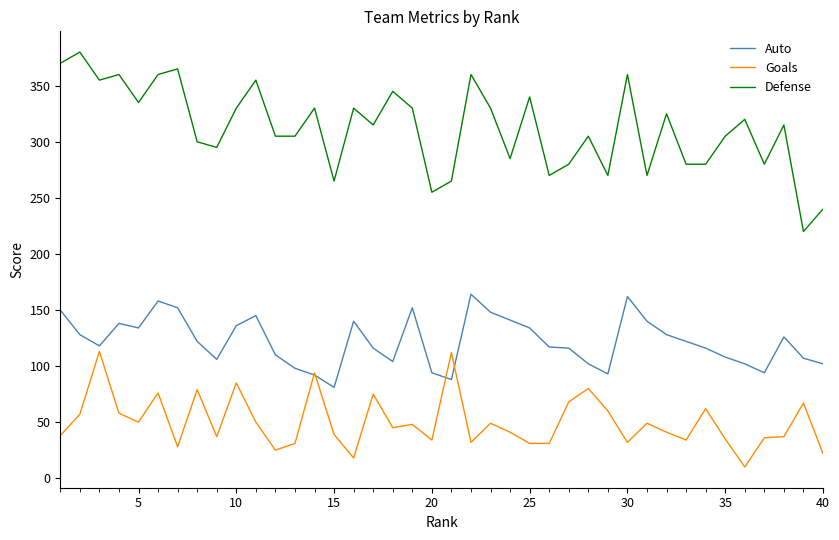

What is the highest value of the Defense series?

380